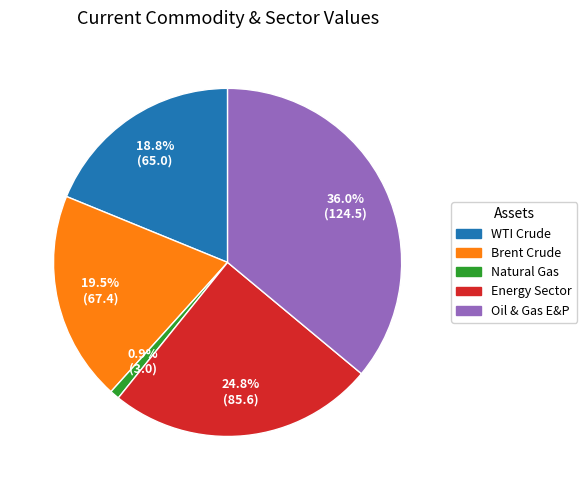

What is the ratio of the value at Energy Sector to the value at Natural Gas?

28.1